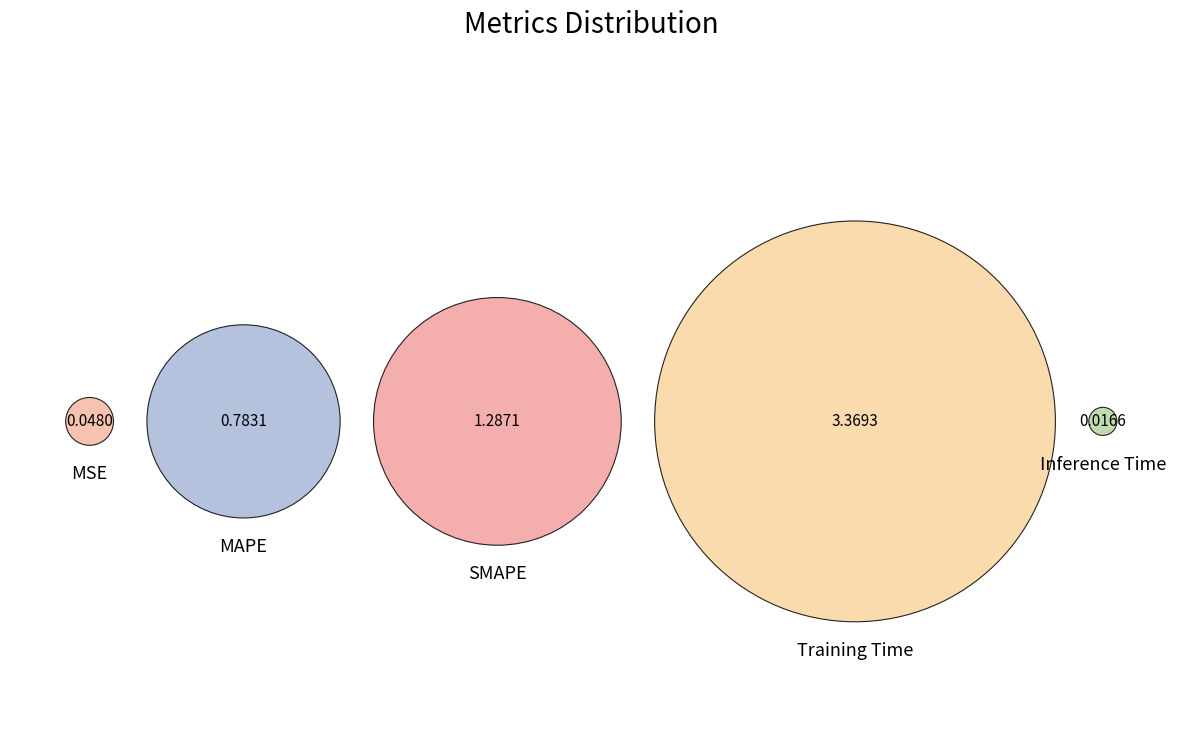

Combined, do MSE and Inference Time account for over 50%?

No